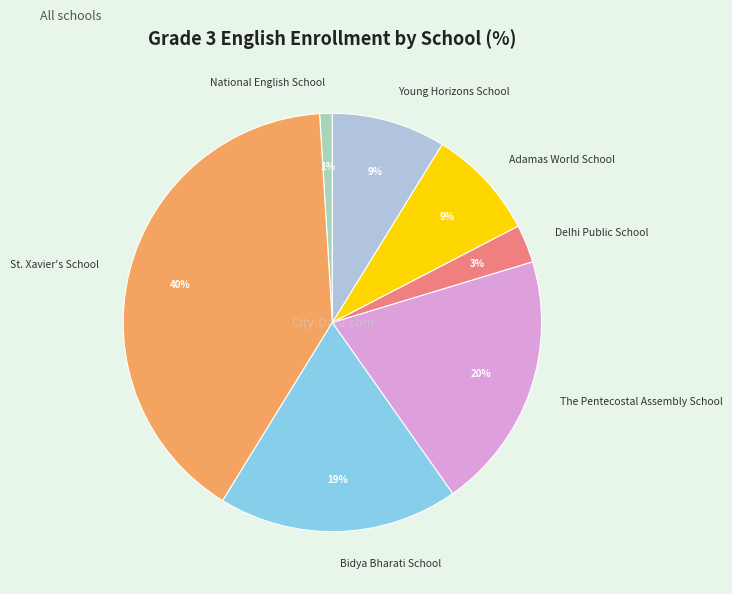

Between St. Xavier's School and Adamas World School, which is larger?

St. Xavier's School